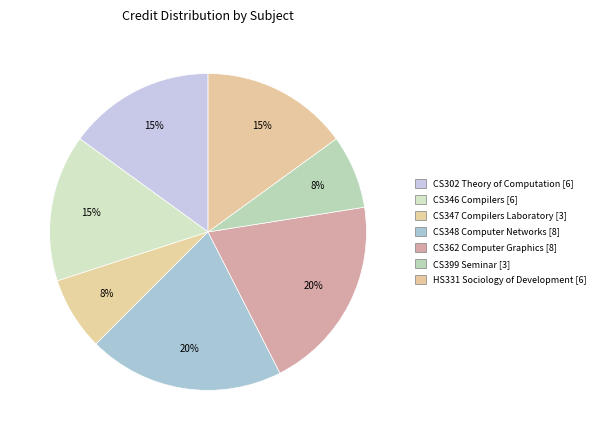

To the nearest percent, what is the difference between the largest and smallest slice percentages?

12%